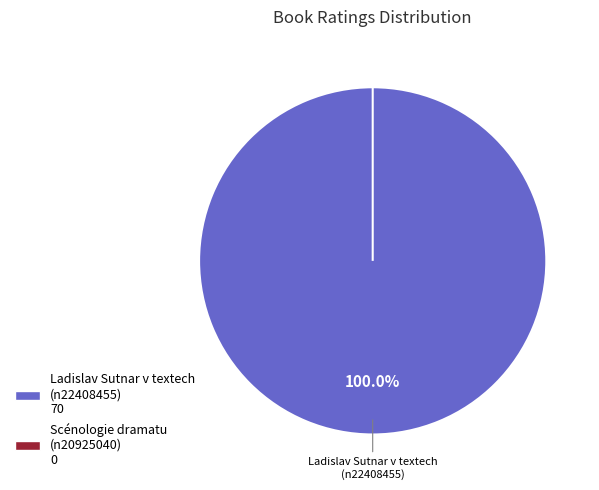

What is the smallest slice in the pie chart?

n20925040